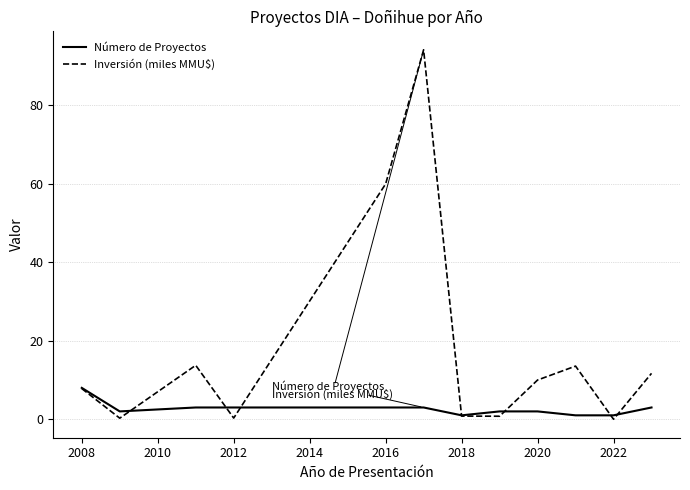

Rank the series by their maximum value, from highest to lowest.

Inversión (miles MMU$), Número de Proyectos